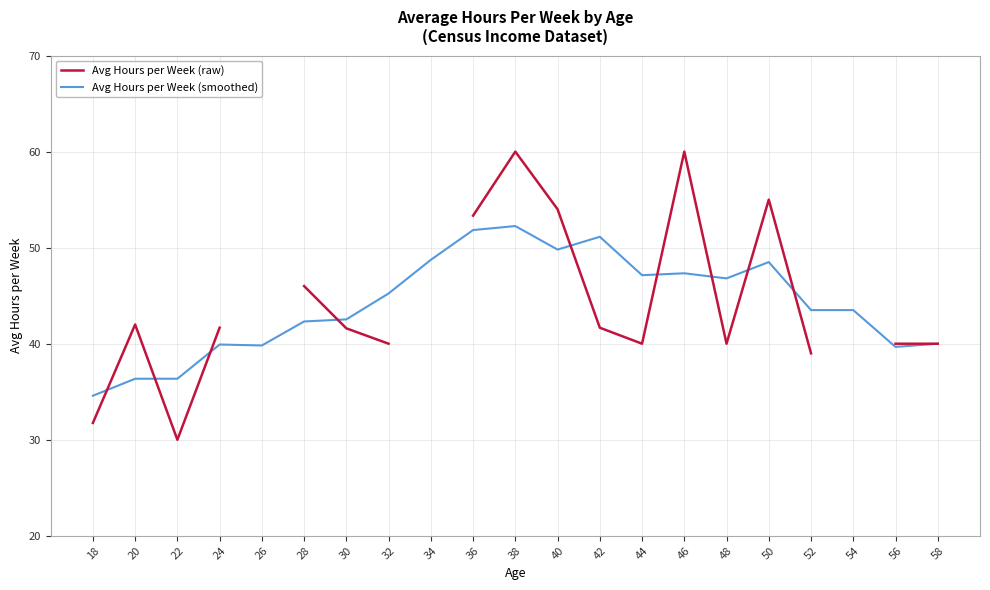

What is the difference between the maximum and minimum values in the Avg Hours per Week (smoothed) series?

17.7